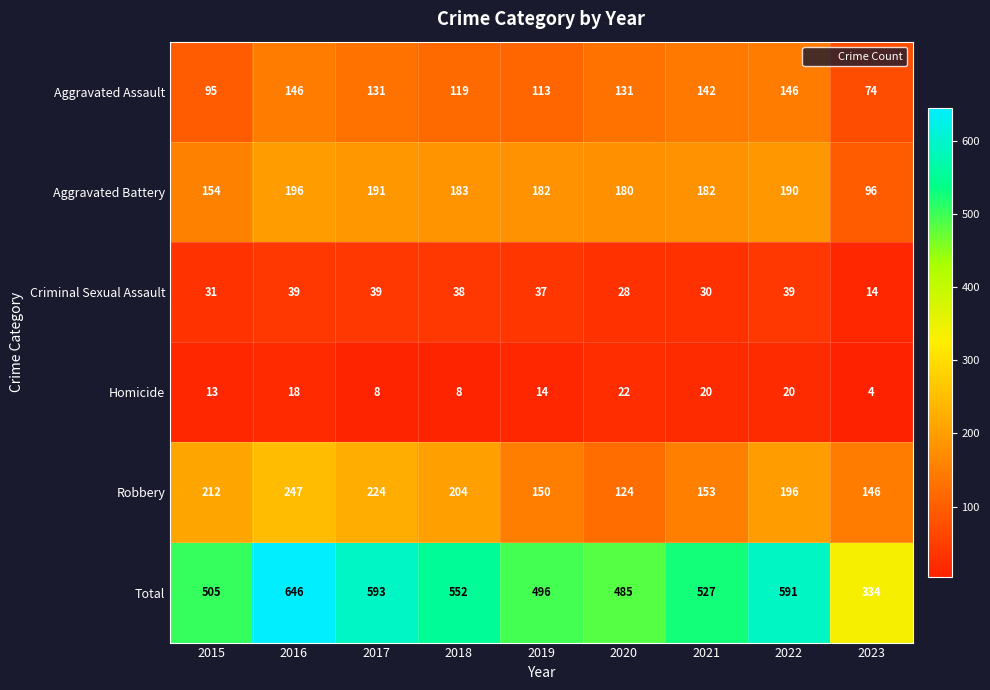

Rank the series by their maximum value, from highest to lowest.

Total, Robbery, Aggravated Battery, Aggravated Assault, Criminal Sexual Assault, Homicide